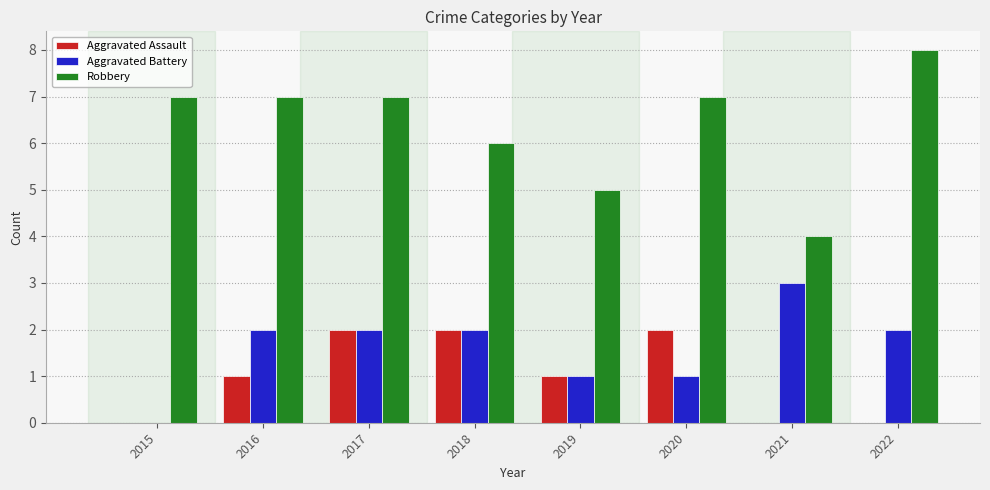

What is the total value across all series at 2020?

10